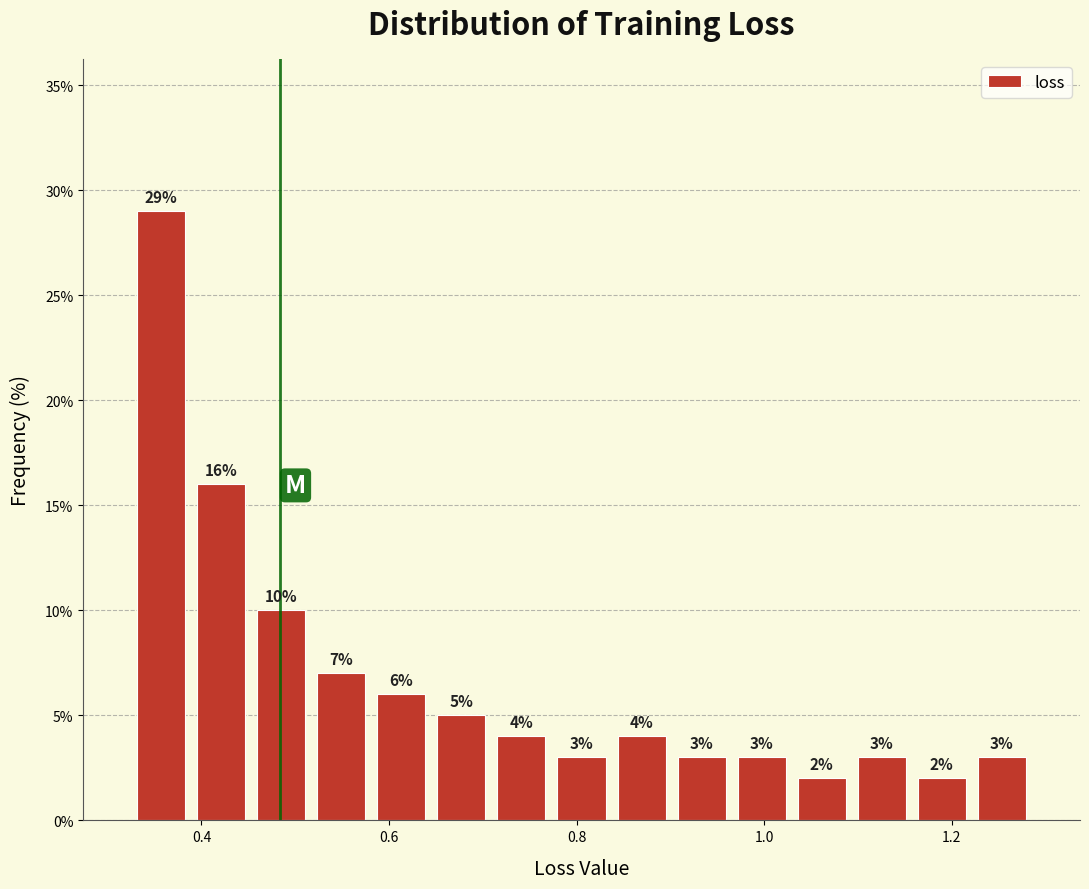

Around what value on the x-axis is the tallest bar? Give the approximate position of its centre, as read against the axis.

0.36